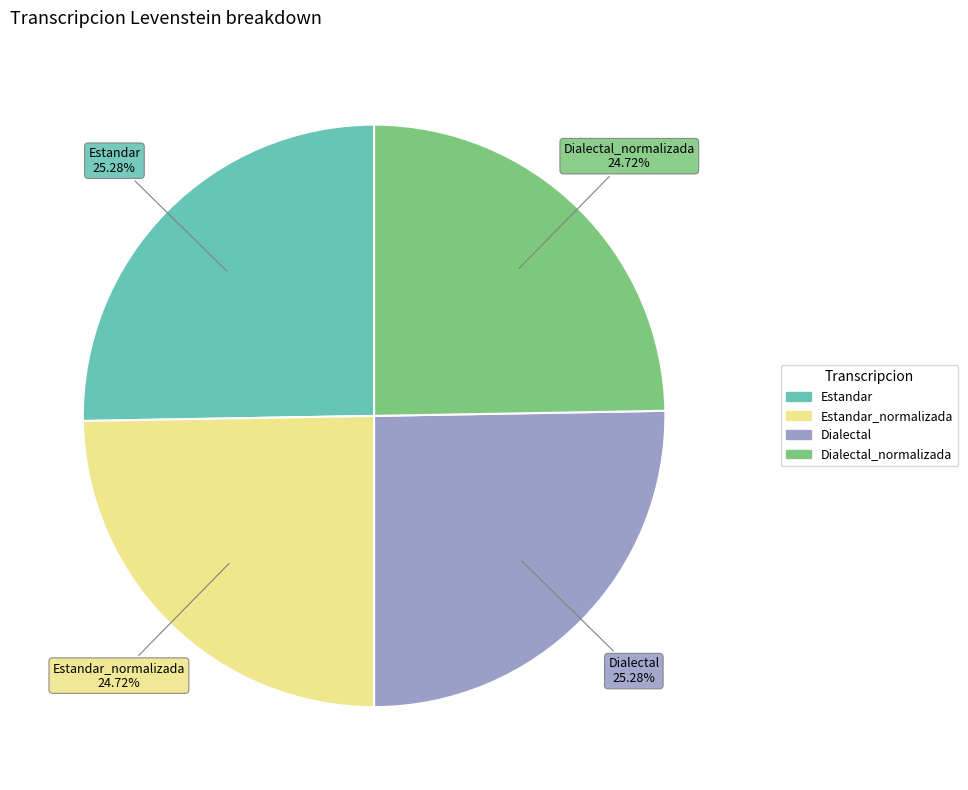

Is there a majority slice in this chart?

No